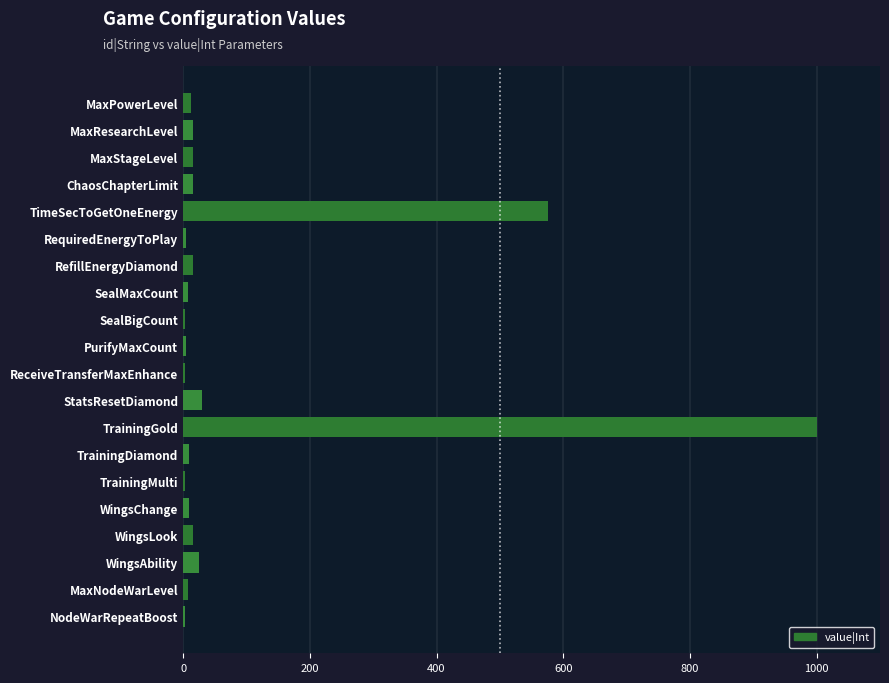

What is the sum of all values?

1776